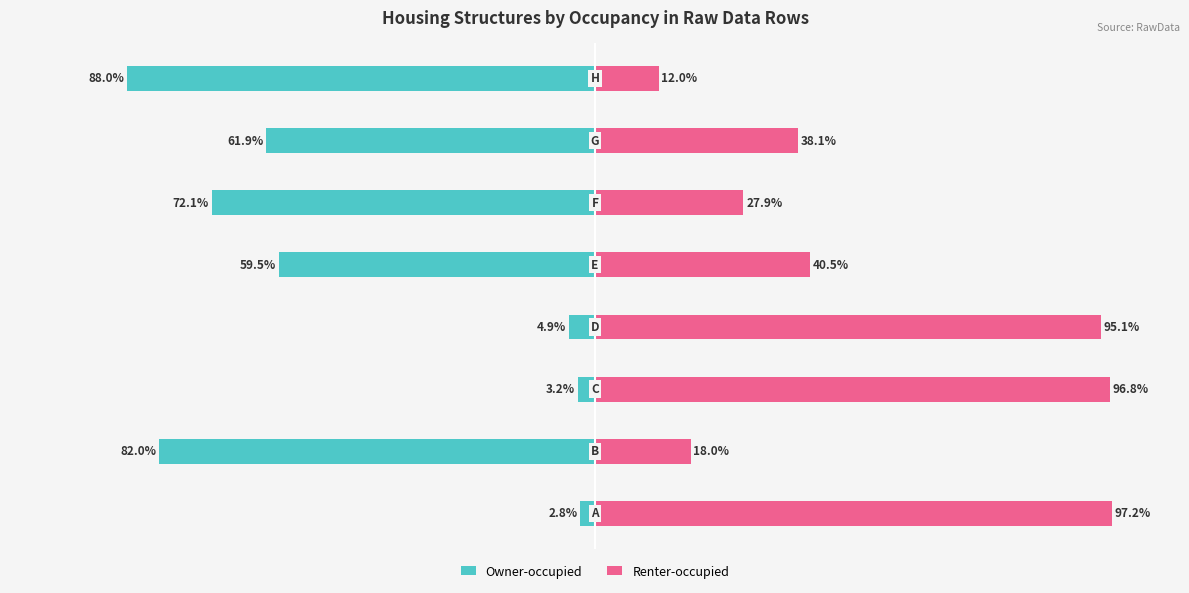

Reading left to right, list all the values displayed in this chart.

Owner-occupied: -2.8	-82.0	-3.2	-4.9	-59.5	-72.1	-61.9	-88.0
Renter-occupied: 97.2	18.0	96.8	95.1	40.5	27.9	38.1	12.0